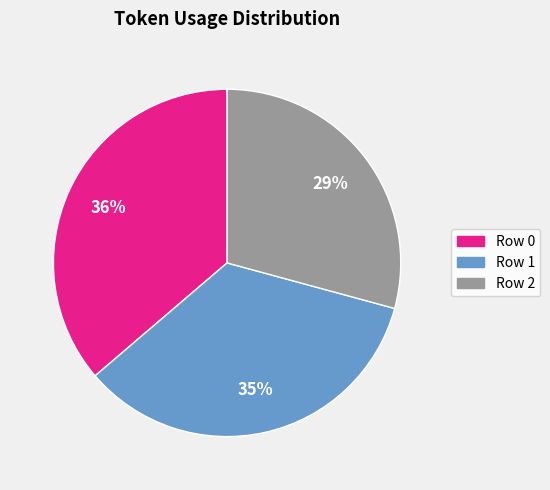

Is there a majority slice in this chart?

No